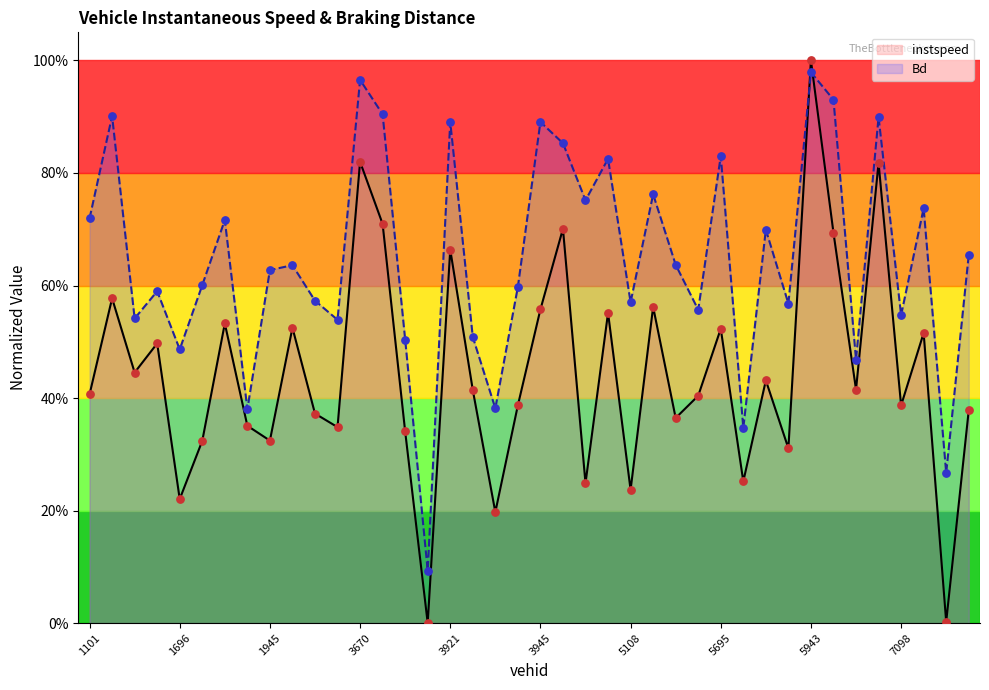

Which series has the largest Y range (max minus min)?

instspeed